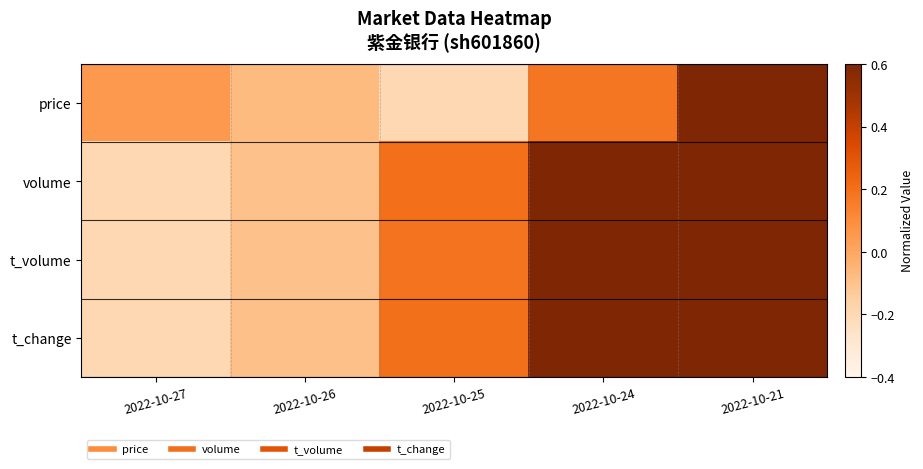

What is the difference between the highest and lowest values at 2022-10-24?

0.6